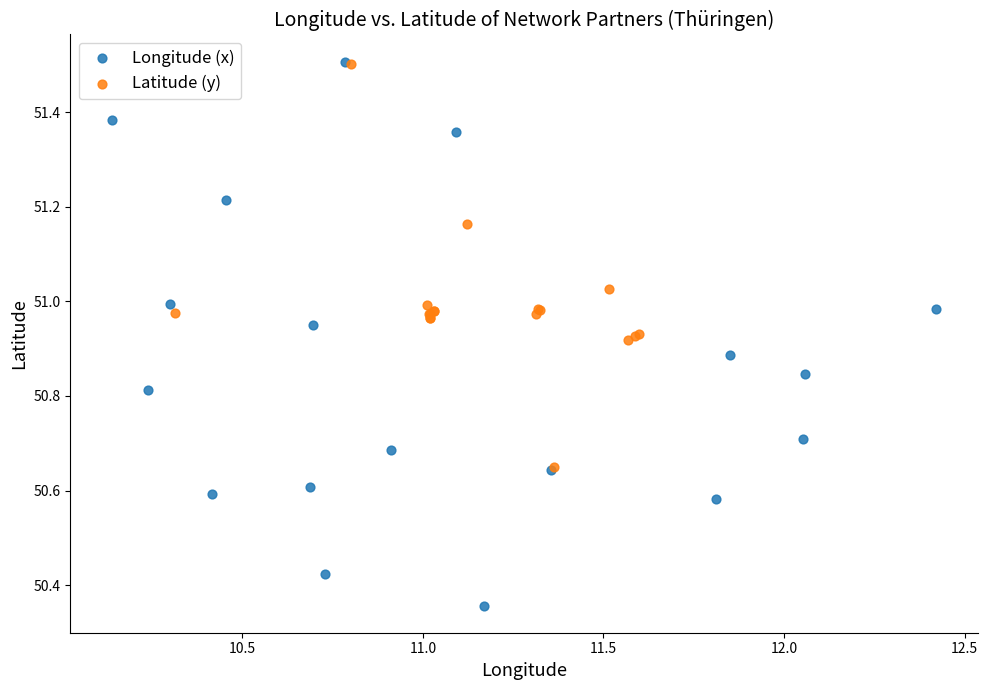

Which series reaches the minimum Y coordinate?

Longitude (x)